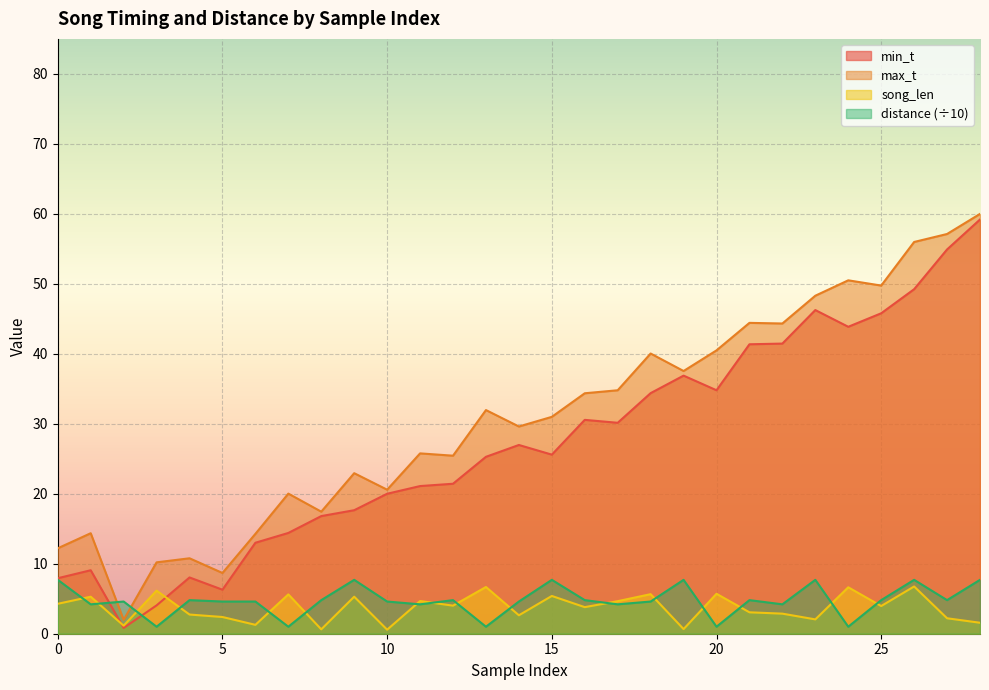

Count the number of categories in the chart.

29